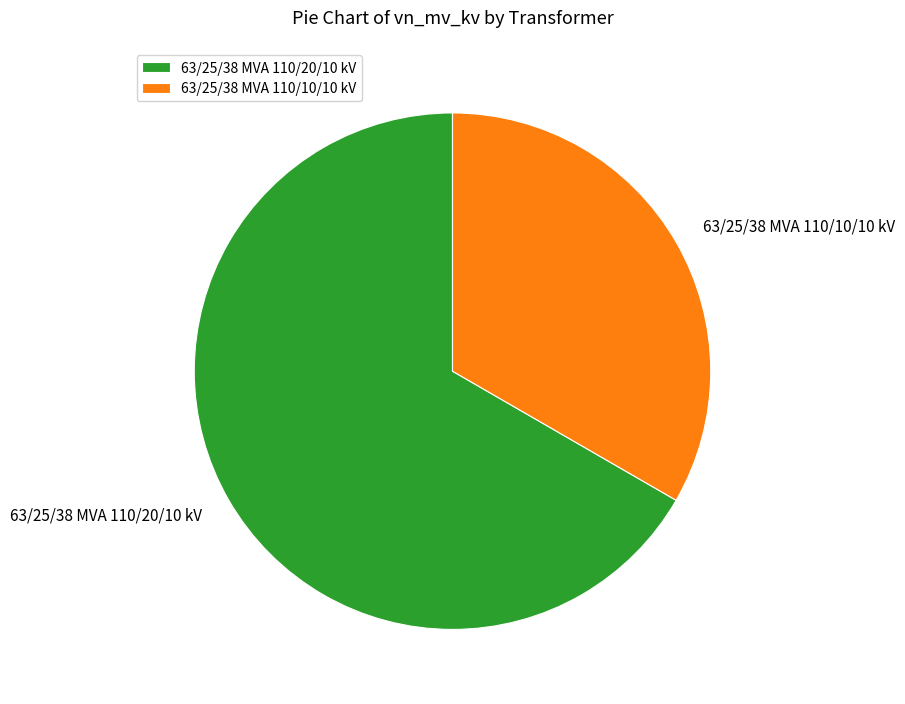

Between 63/25/38 MVA 110/10/10 kV and 63/25/38 MVA 110/20/10 kV, which is larger?

63/25/38 MVA 110/20/10 kV